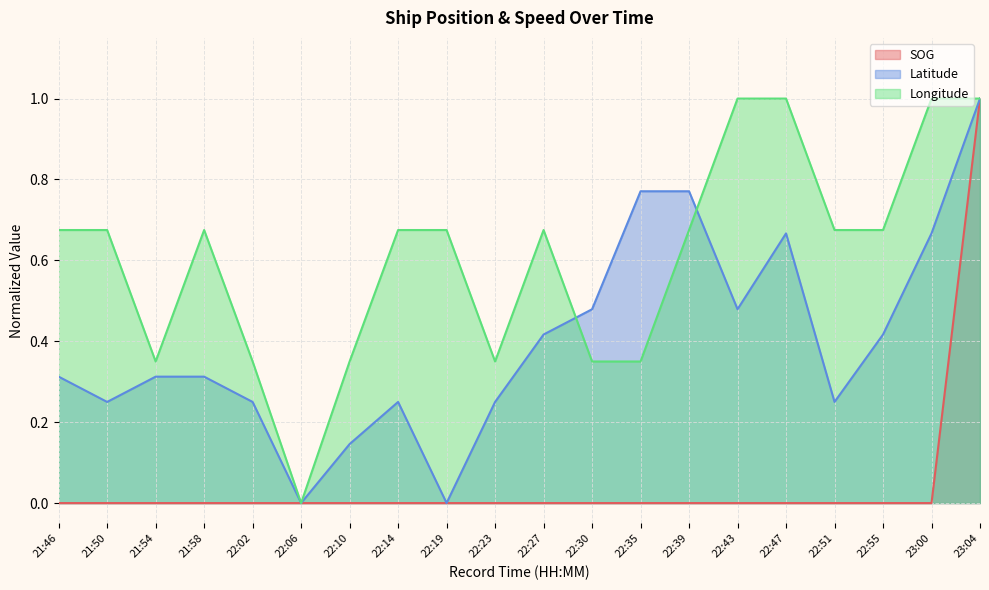

Count the Latitude values in the range 0 to 1.

20